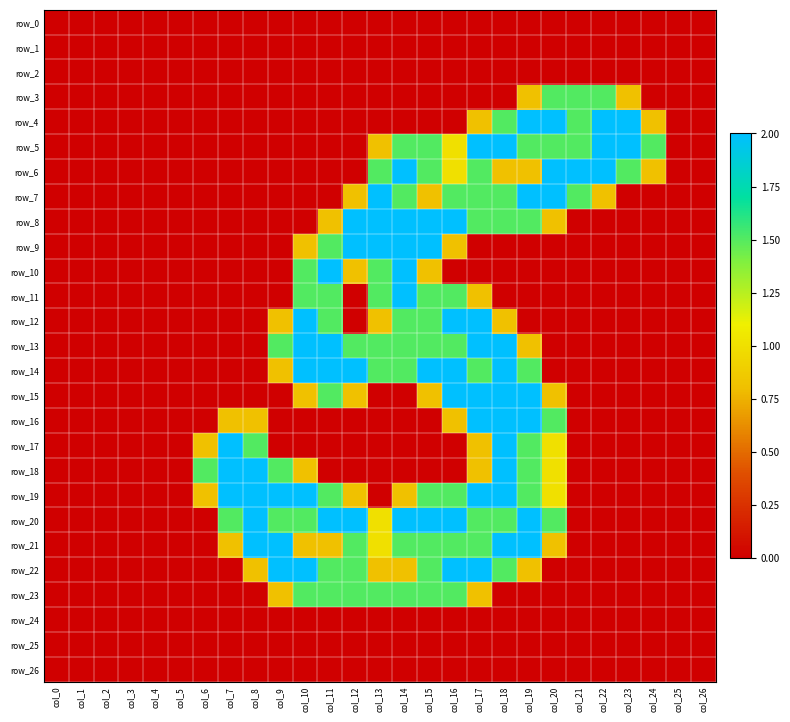

Which category has the highest value in the row_0 series?

col_0